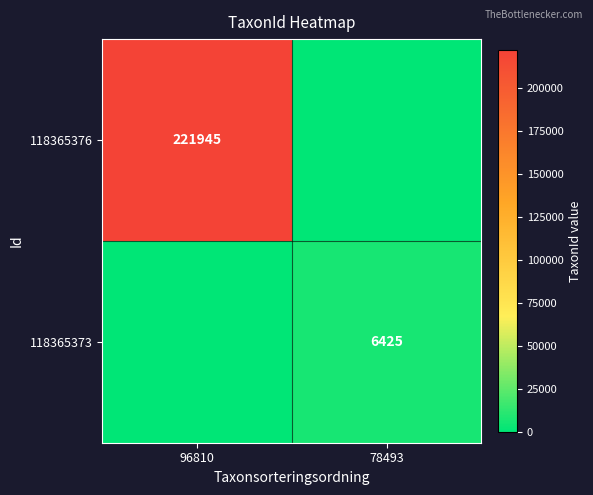

Is the value of 118365376 at 96810 greater than the value of 118365373 at 78493?

Yes